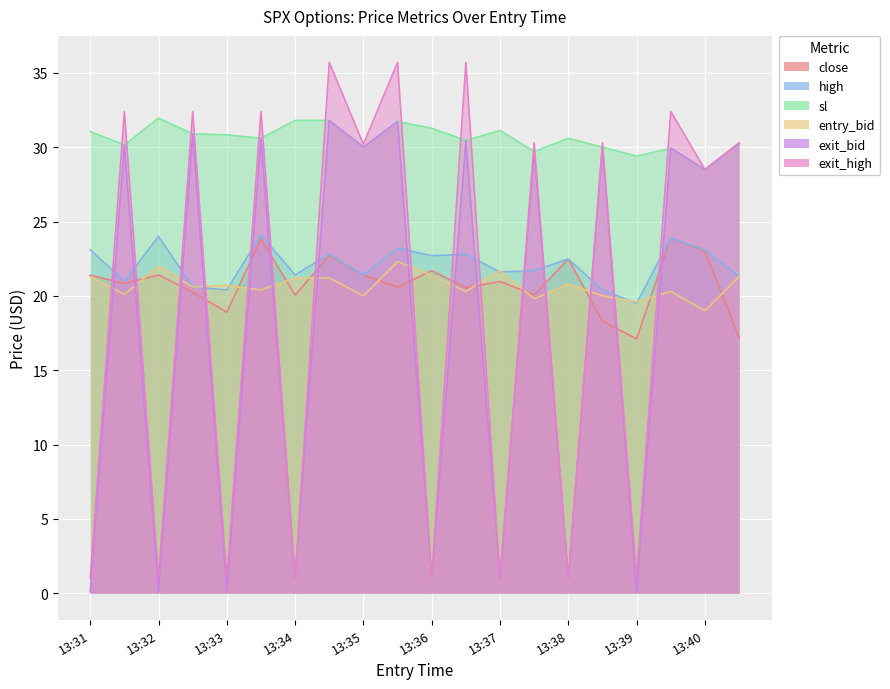

True or false: high and sl cross at least once.

False